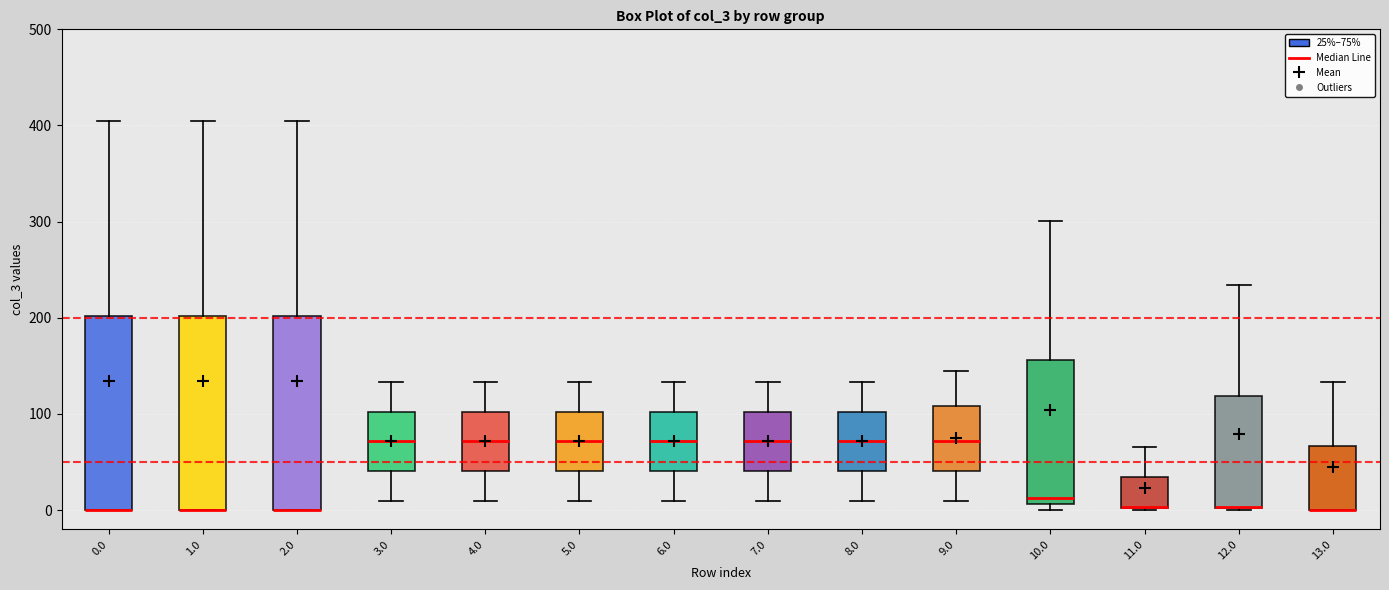

Reading left to right, transcribe this box plot: for each box, give where its median line is, the range the box spans, and where its two whiskers end, as read against the y-axis. The values are not printed on the chart, so give them approximately, as read against the axis.

0.0: median 0 (drawn on the box's lower edge), box 0 to 200, whiskers 0 to 400
1.0: median 0 (drawn on the box's lower edge), box 0 to 200, whiskers 0 to 400
2.0: median 0 (drawn on the box's lower edge), box 0 to 200, whiskers 0 to 400
3.0: median 70, box 40 to 100, whiskers 10 to 130
4.0: median 70, box 40 to 100, whiskers 10 to 130
5.0: median 70, box 40 to 100, whiskers 10 to 130
6.0: median 70, box 40 to 100, whiskers 10 to 130
7.0: median 70, box 40 to 100, whiskers 10 to 130
8.0: median 70, box 40 to 100, whiskers 10 to 130
9.0: median 70, box 40 to 110, whiskers 10 to 140
10.0: median 10 (just above the box's lower edge), box 10 to 160, whiskers 0 to 300
11.0: median 0 (drawn on the box's lower edge), box 0 to 30, whiskers 0 to 70
12.0: median 0 (drawn on the box's lower edge), box 0 to 120, whiskers 0 to 230
13.0: median 0 (drawn on the box's lower edge), box 0 to 70, whiskers 0 to 130